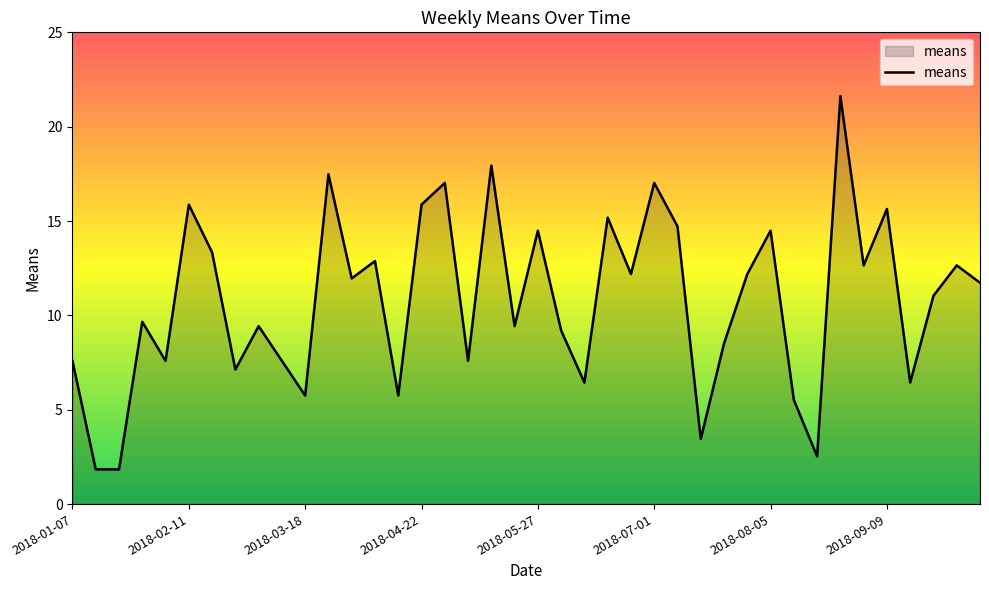

What is the difference between the maximum and minimum values?

19.8